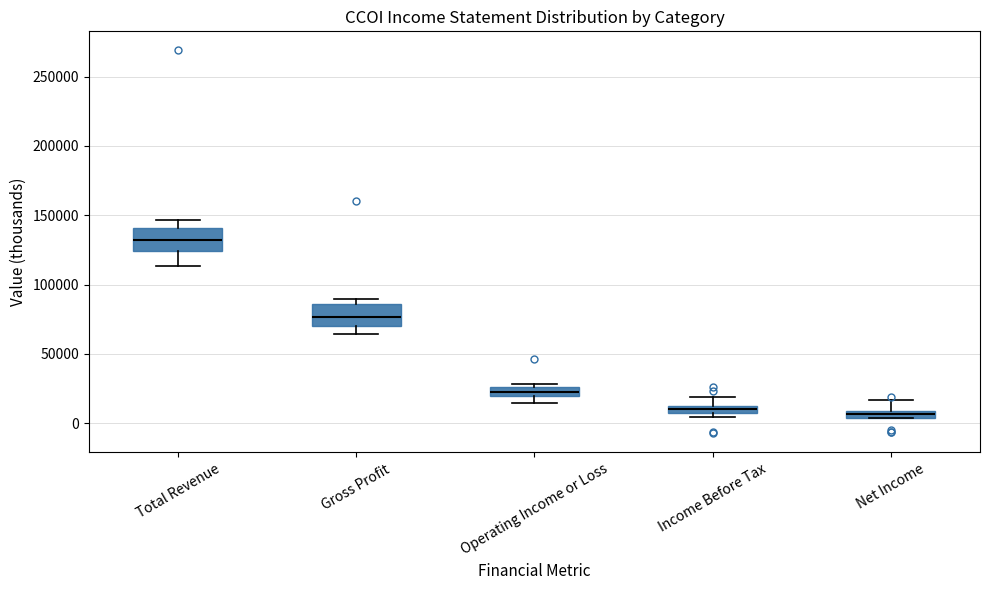

Which box has the highest median line?

Total Revenue